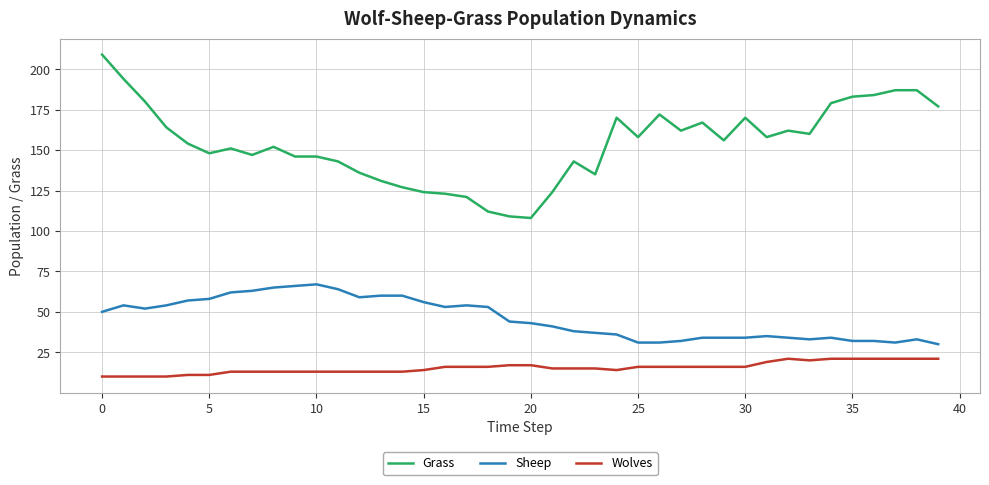

True or false: Grass and Sheep cross at least once.

False